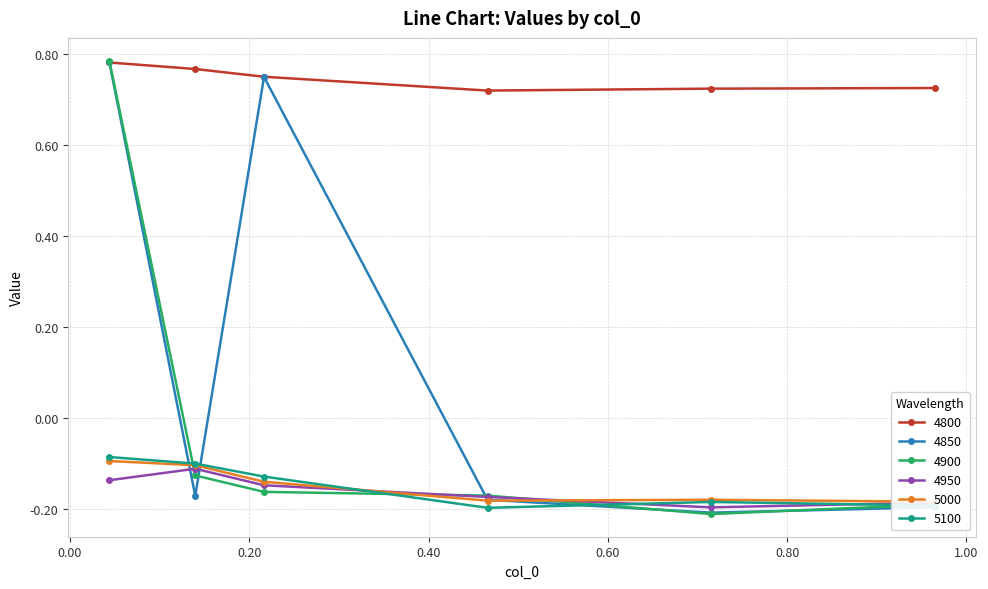

How many times do 4950 and 4850 cross each other?

3